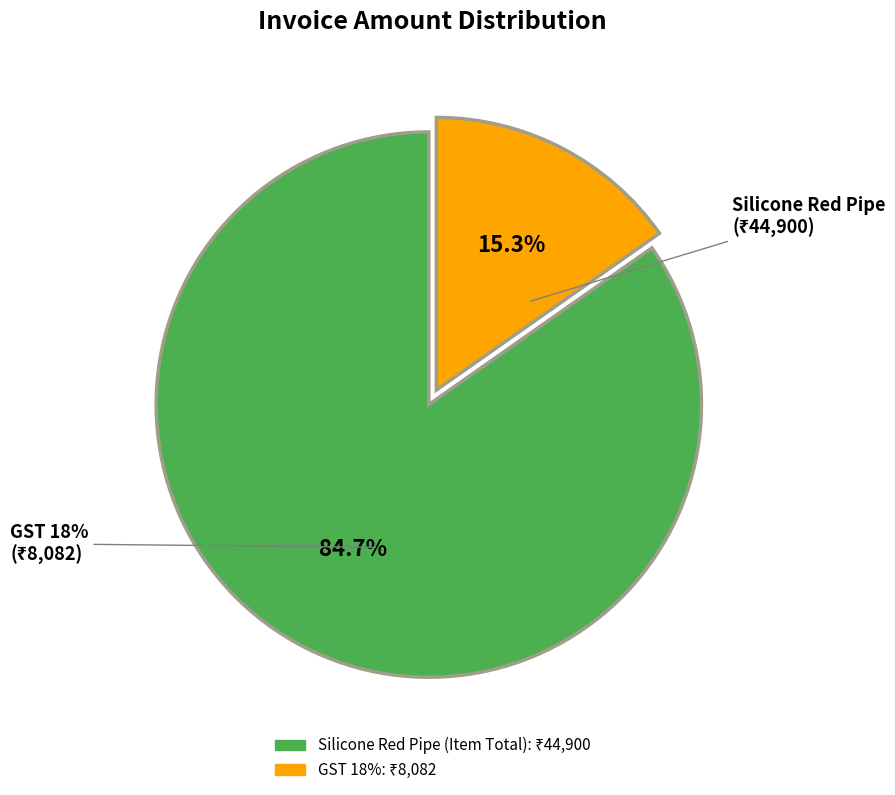

True or false: GST 18% accounts for 15% of the total.

True